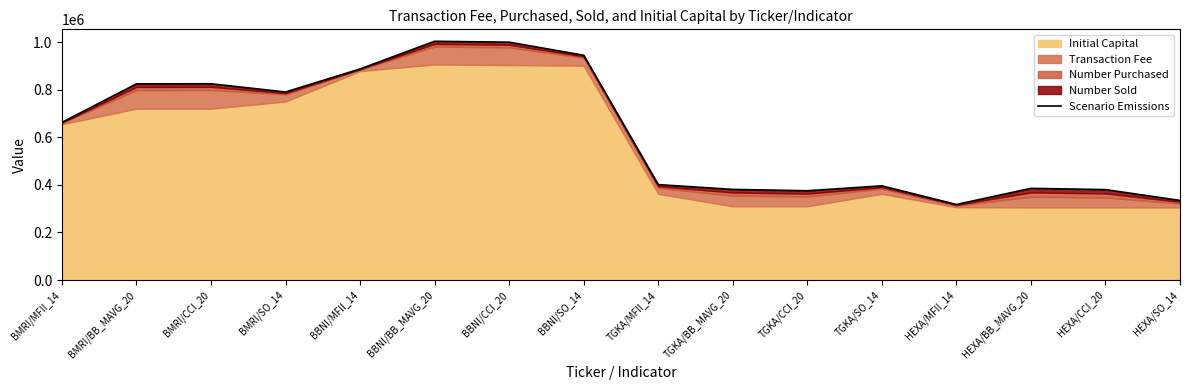

Which label corresponds to the largest value in the chart?

BBNI/BB_MAVG_20